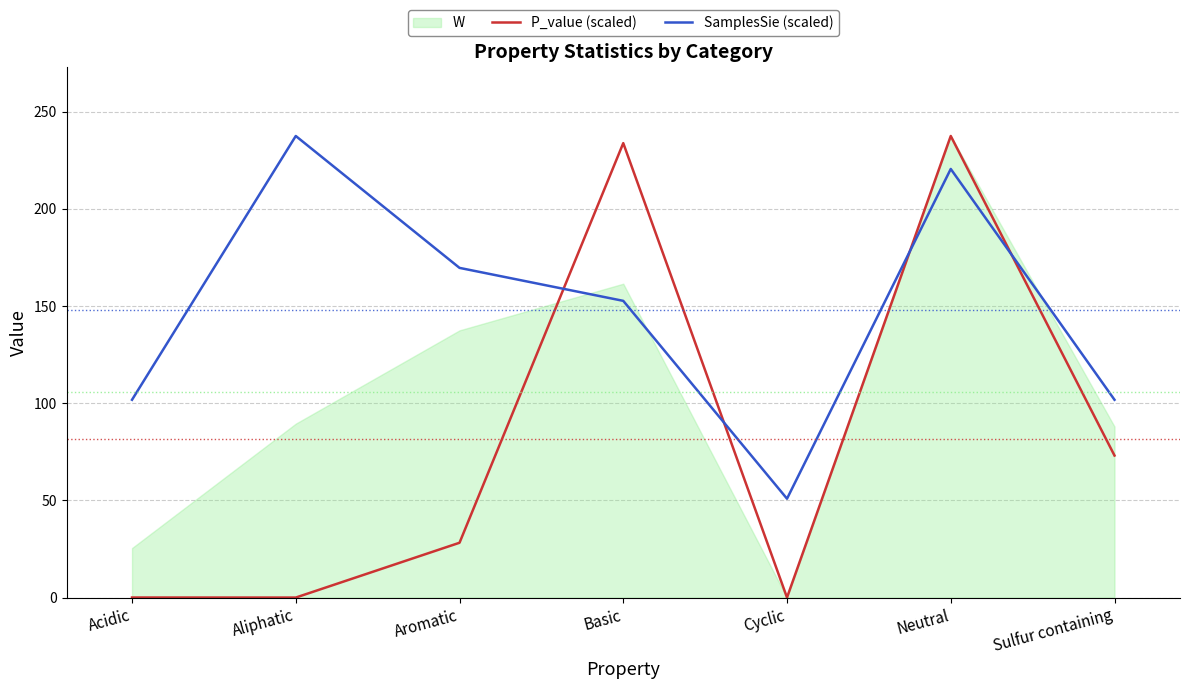

The value of P_value (scaled) at Aliphatic is 0.0. True or false?

True